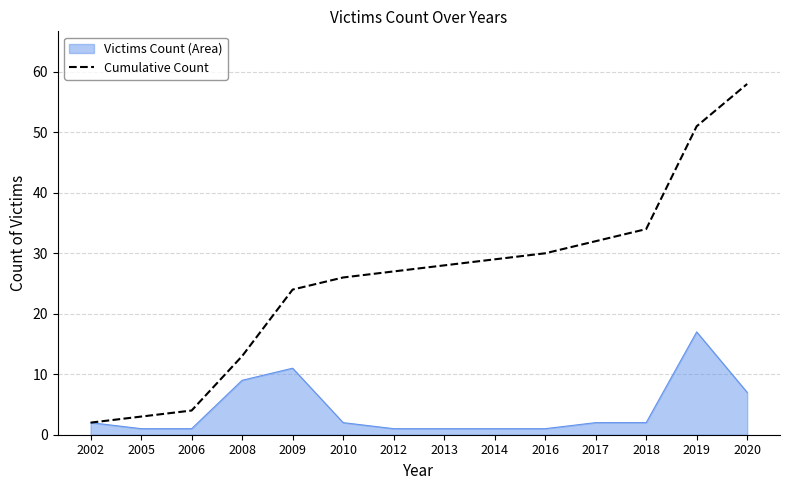

Rank the series at 2010 from lowest to highest value.

Victims Count (Area), Cumulative Count